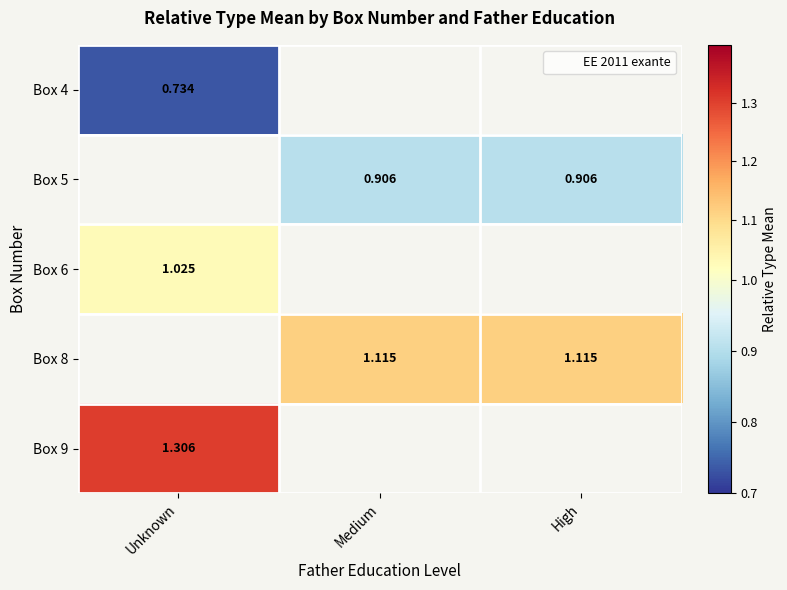

Which series changed the most between Medium and High?

Box 5